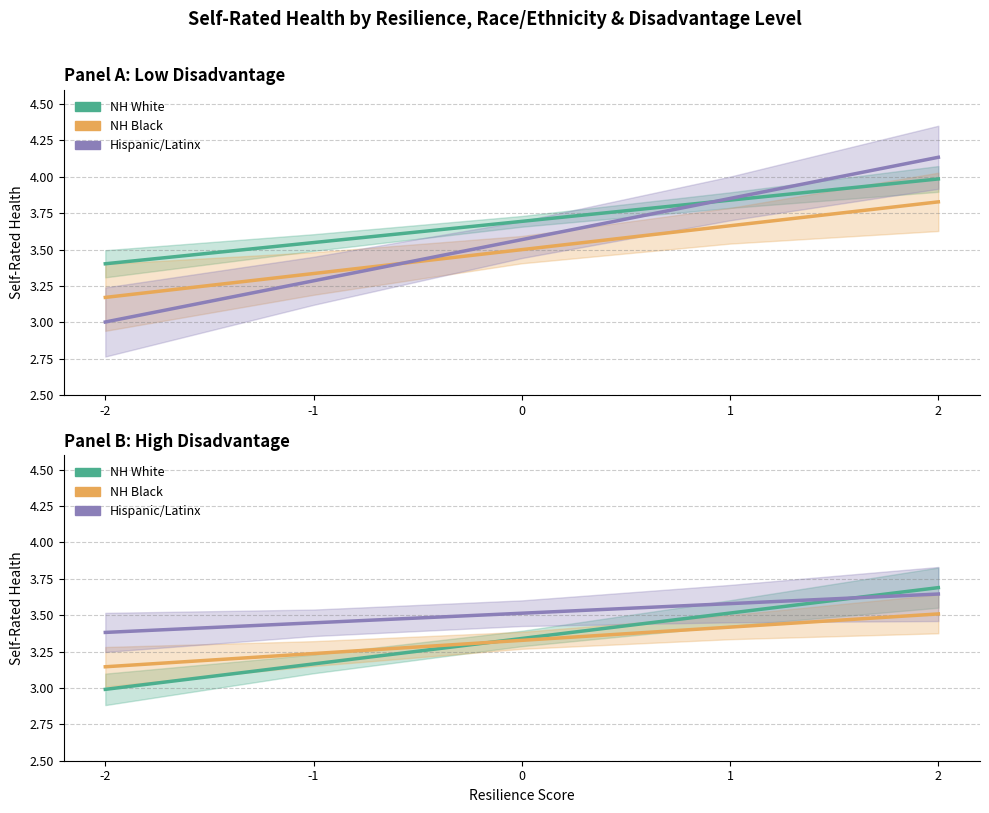

At which label does NH Black reach its peak?

2